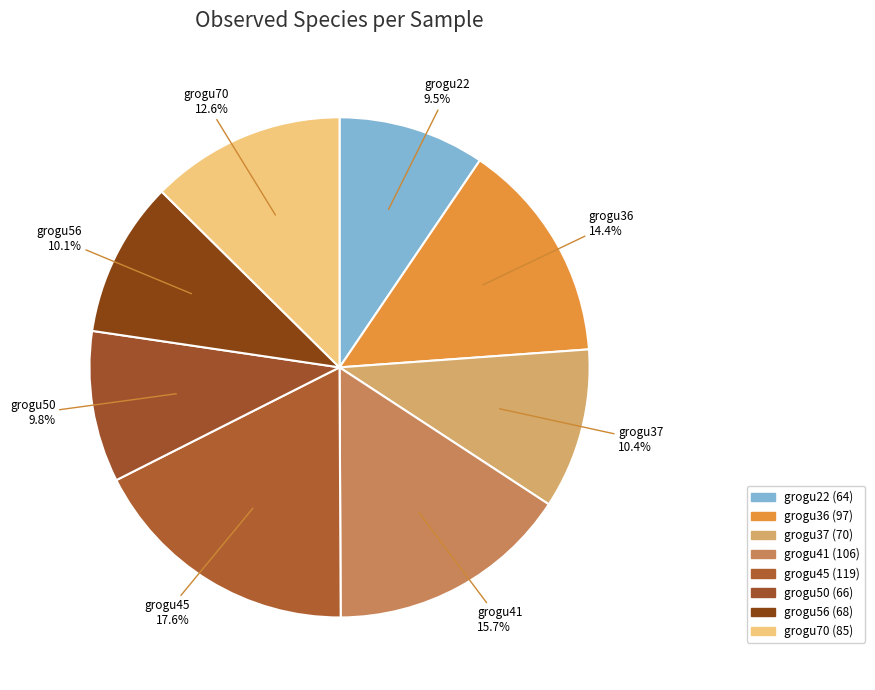

What portion of the pie excludes grogu56?

89.9%